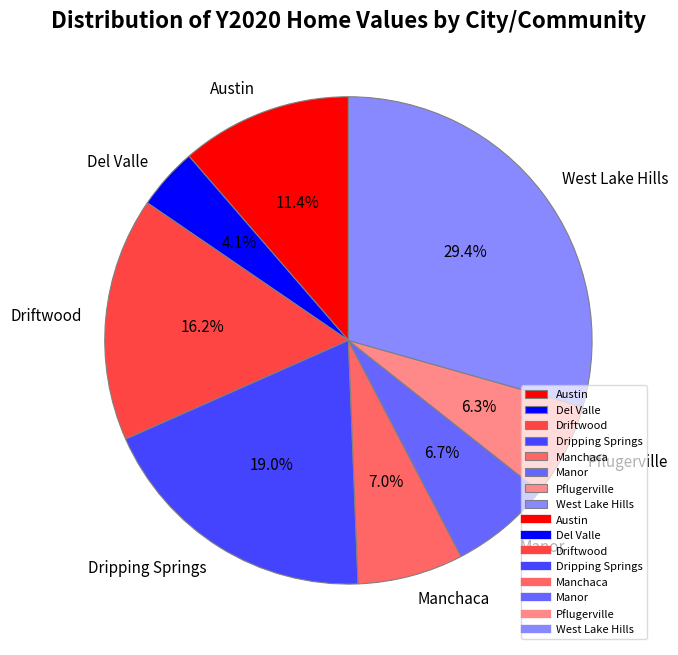

To the nearest percent, what portion does Manor represent?

7%